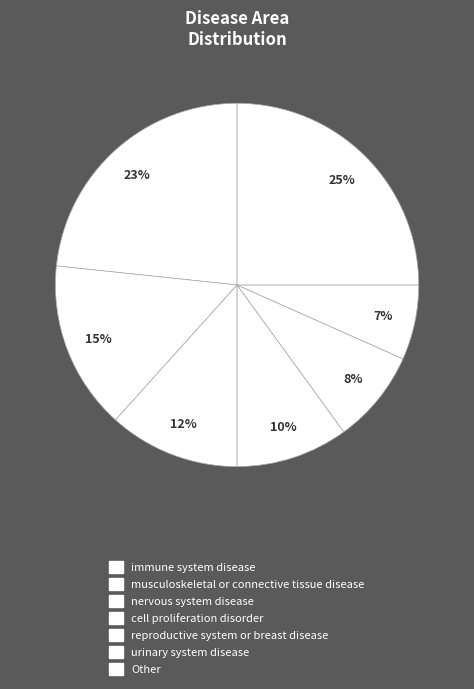

How many slices are in this pie chart?

7